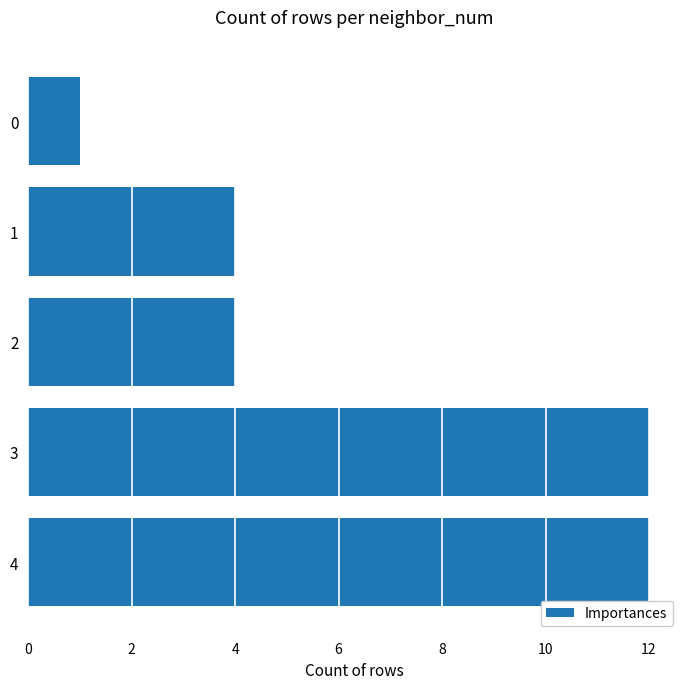

True or false: the data shows 3 at 4.

False